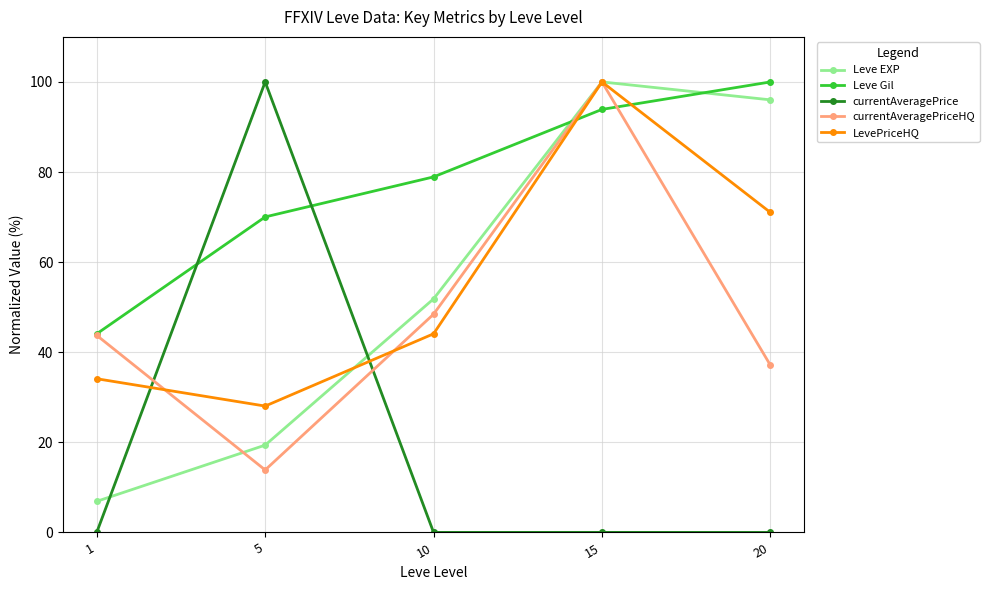

Which category has the highest value in the LevePriceHQ series?

15